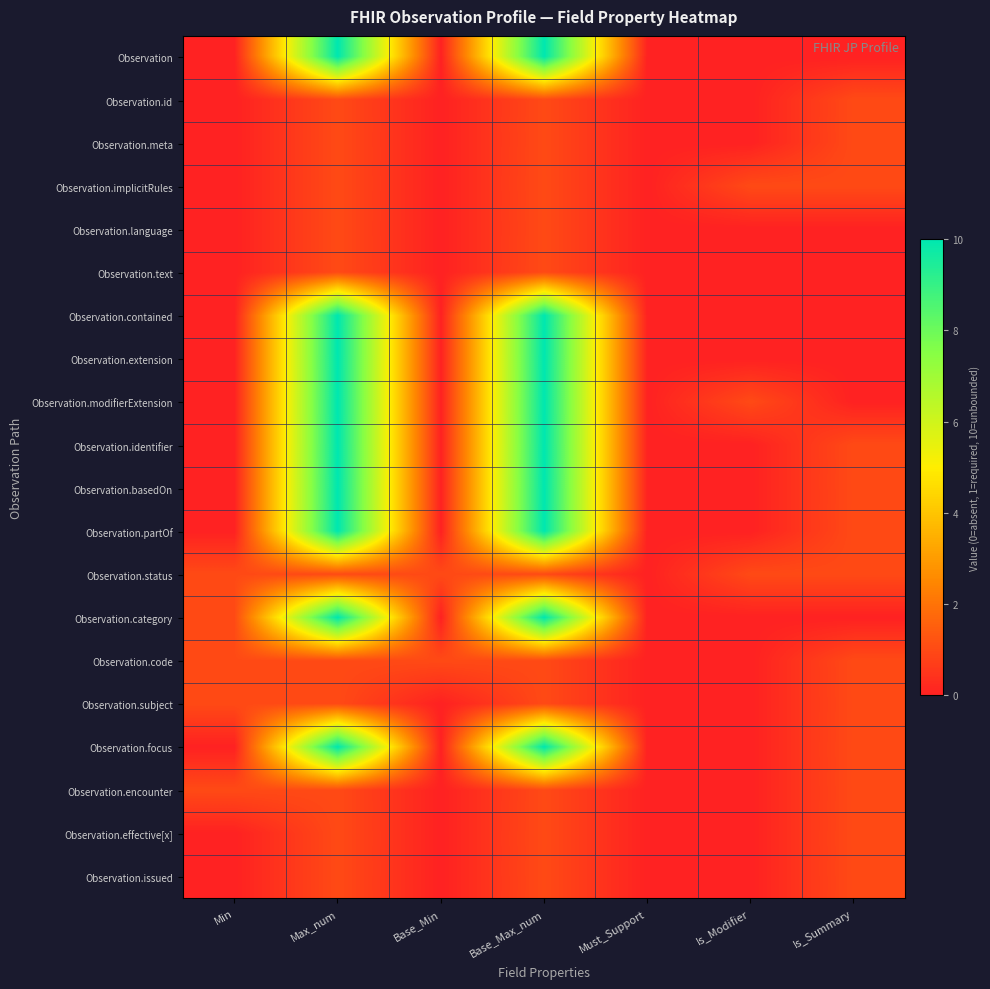

What is the spread (max minus min) of values at Max_num?

9